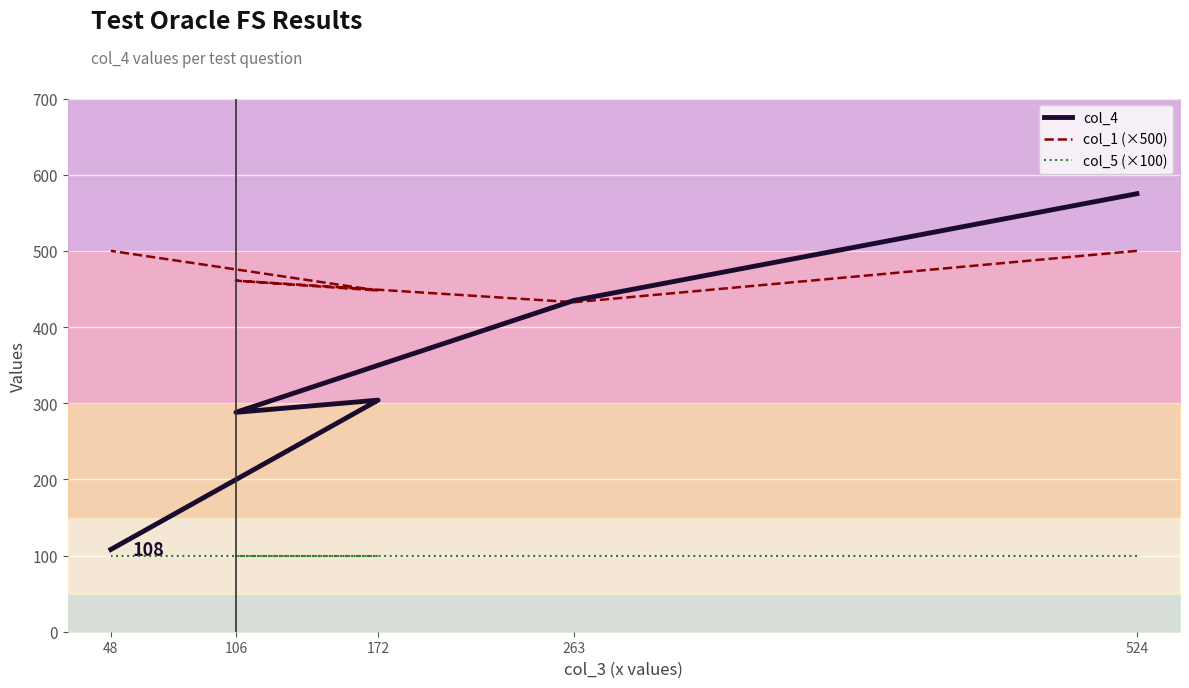

What is the sum of the col_5 (×100) values at 524 and 263?

200.0